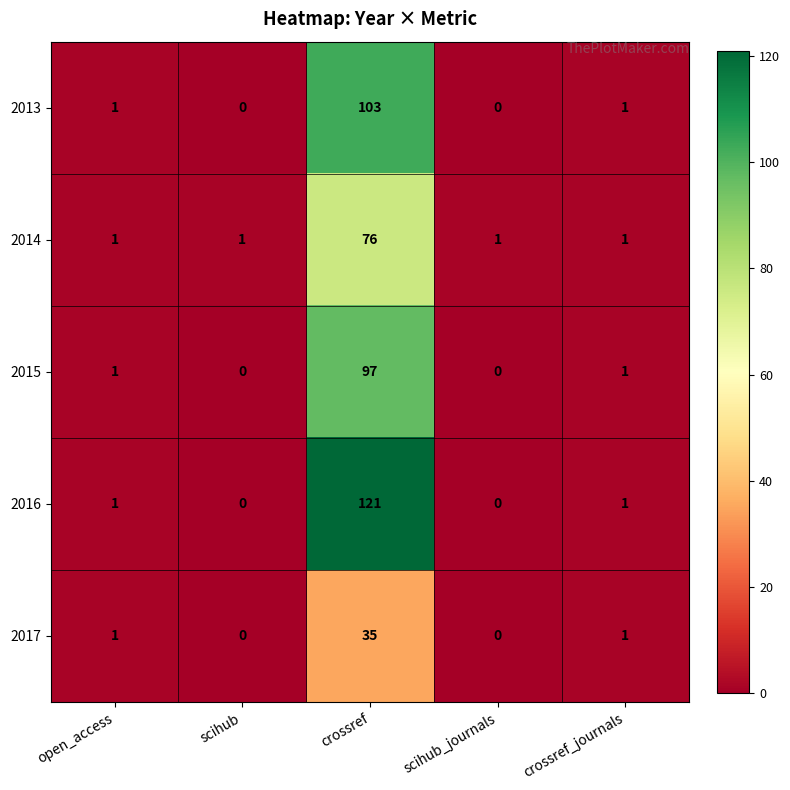

Which series has the largest range (max minus min)?

2016